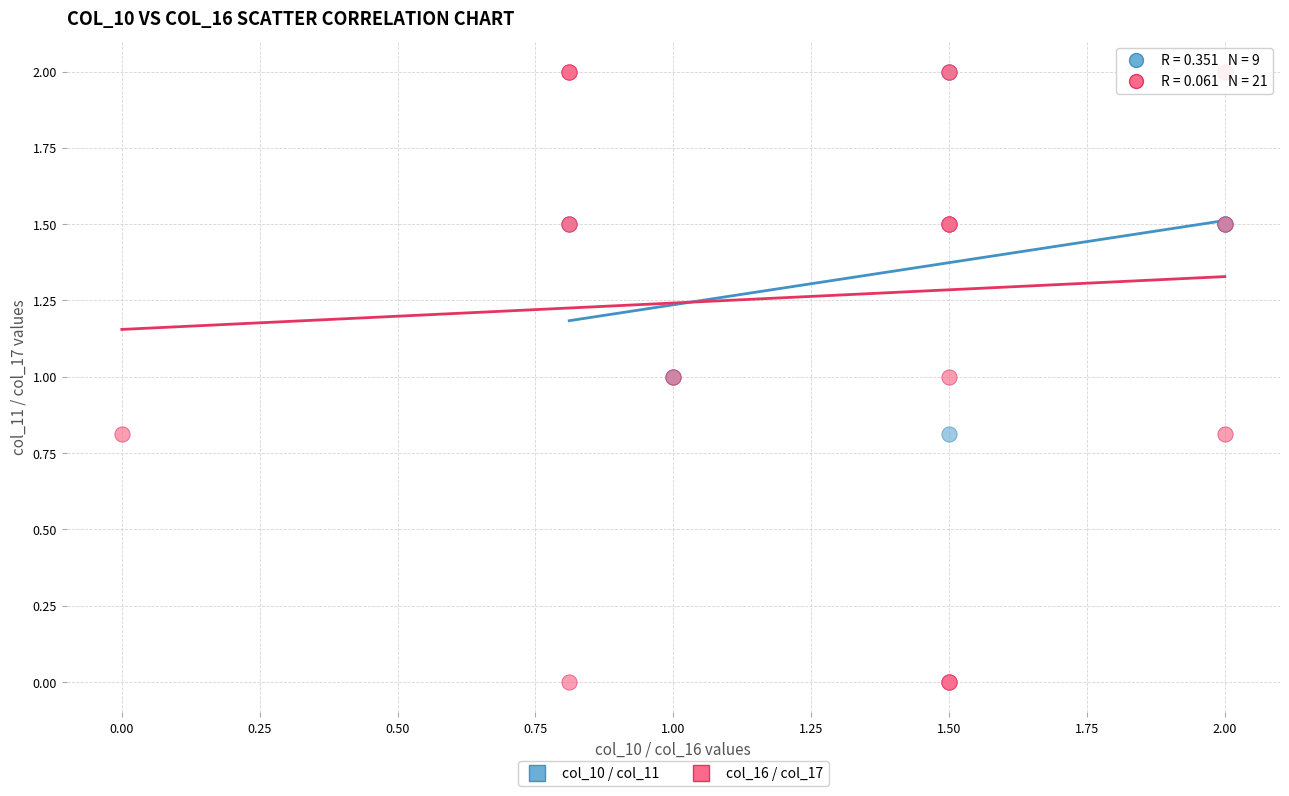

What are all the series names shown in the legend?

col_10 / col_11, col_16 / col_17